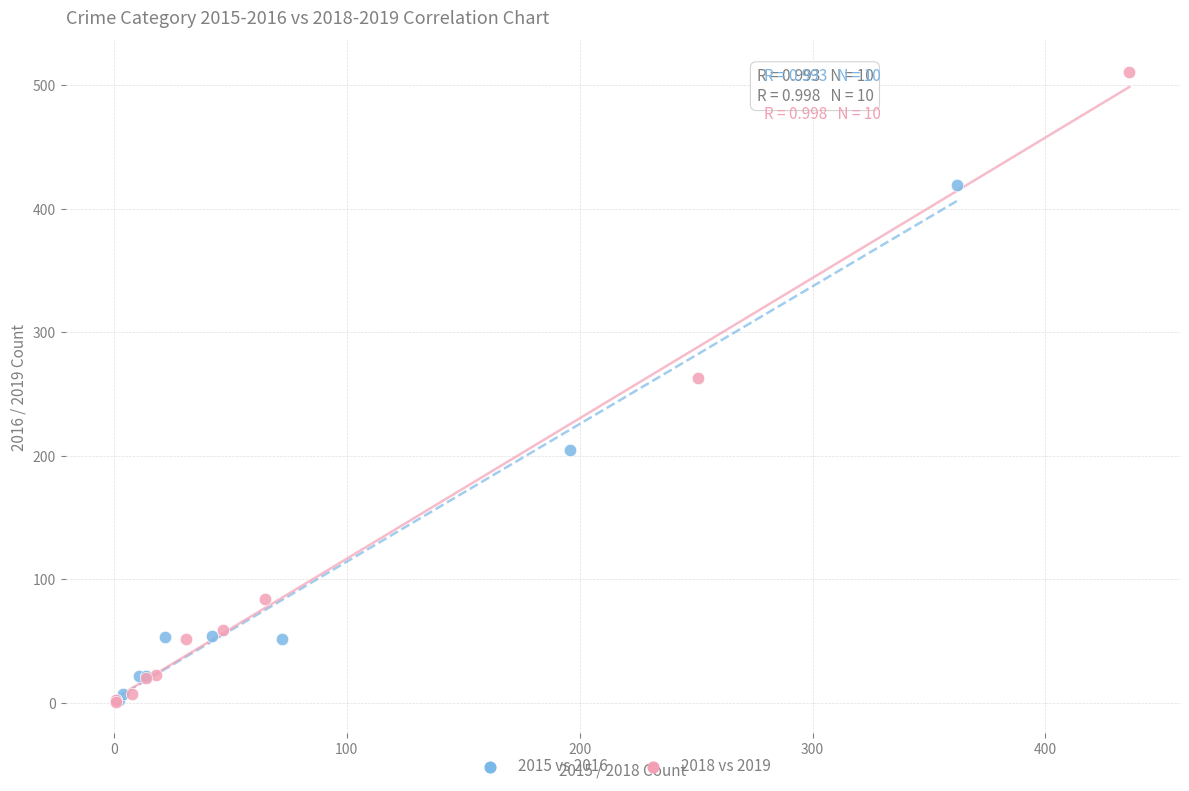

What are all the series names shown in the legend?

2015 vs 2016, 2018 vs 2019